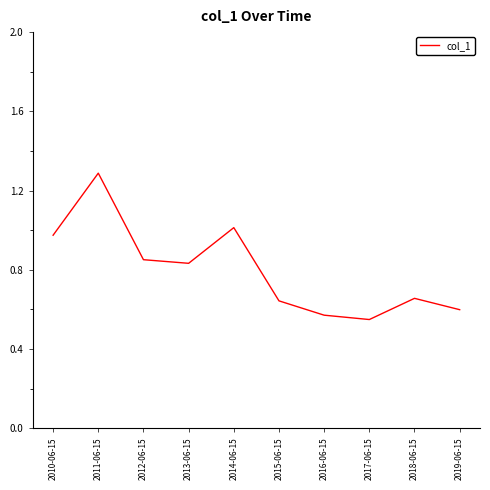

True or false: the data has more than 0 interior local peaks.

True